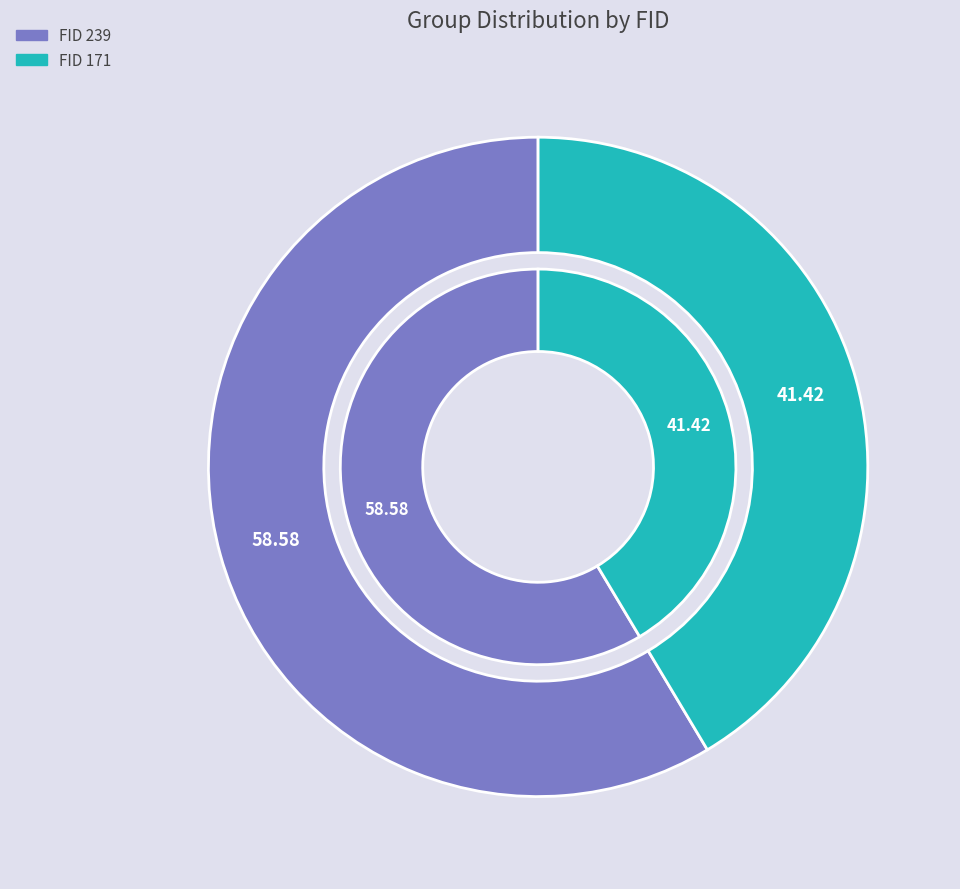

Which category accounts for the majority?

239